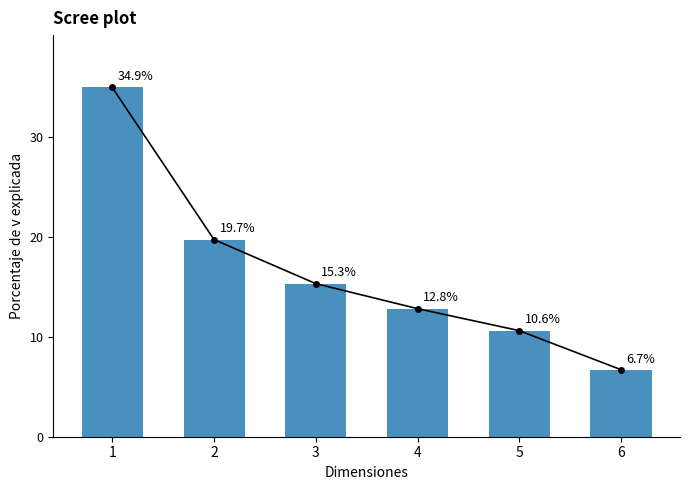

Between 2 and 6, which is larger?

2